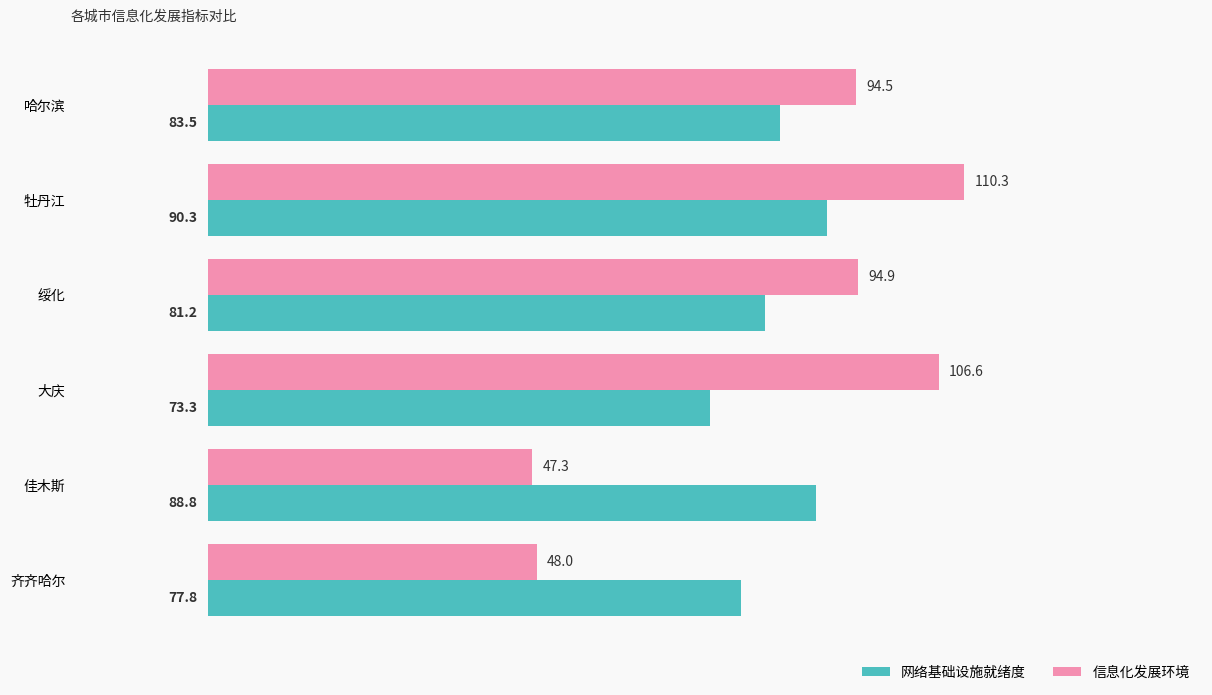

List the series in order of their peak value, lowest first.

网络基础设施就绪度, 信息化发展环境